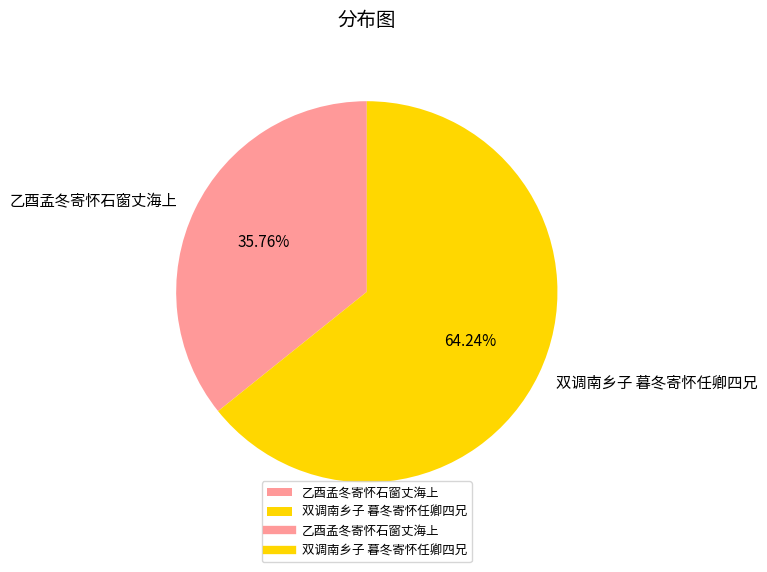

Do 双调南乡子 暮冬寄怀任卿四兄 and 乙酉孟冬寄怀石窗丈海上 together represent more than half of the pie?

Yes